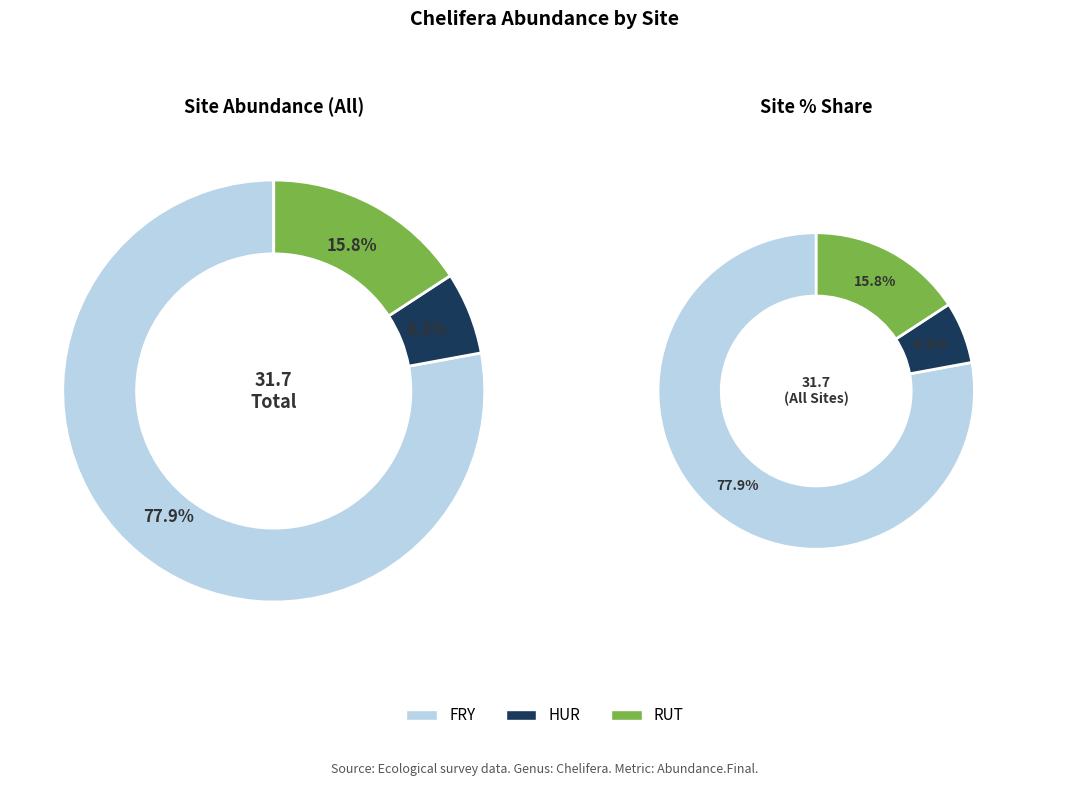

What is the majority slice?

FRY